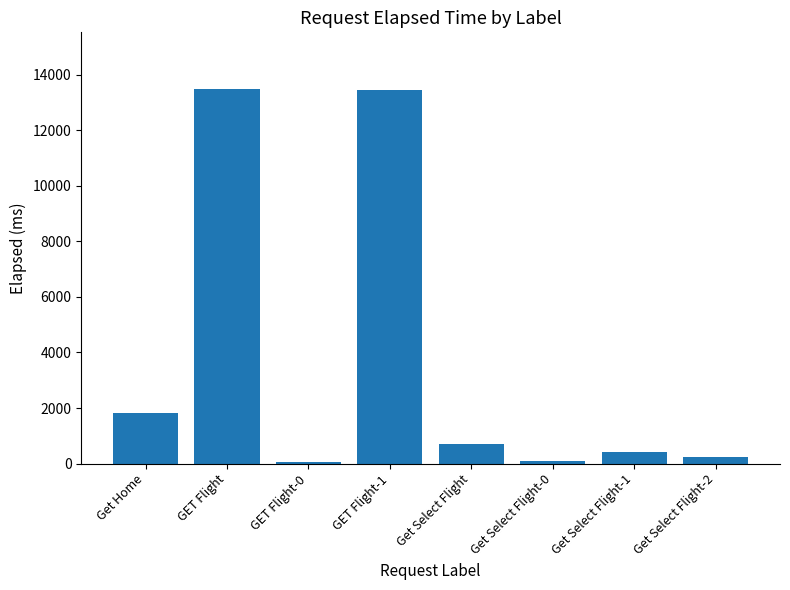

True or false: the data shows 1817 at Get Home.

True